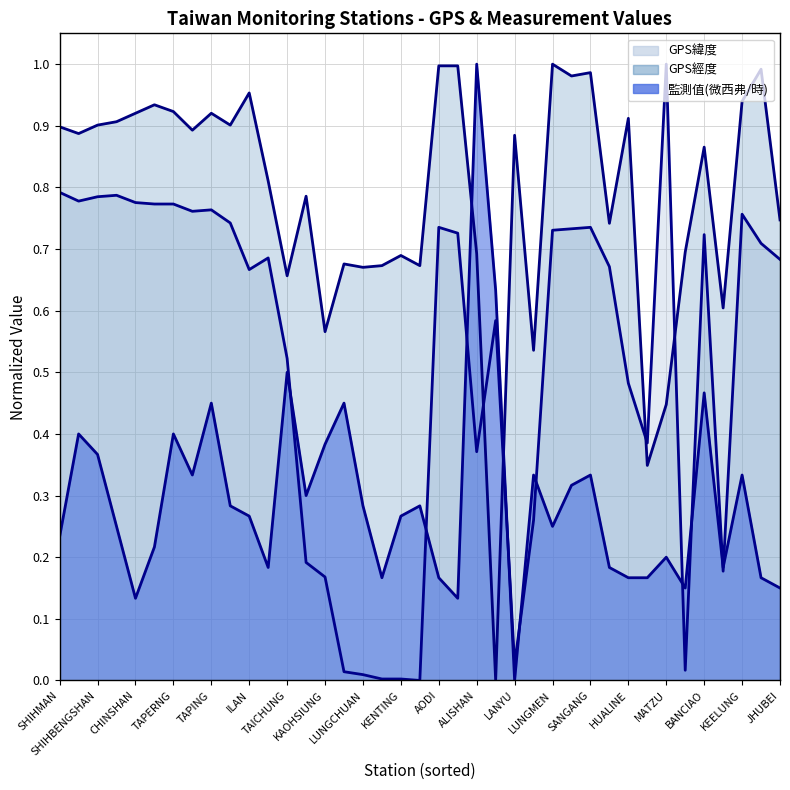

What is the maximum value for GPS緯度?

1.0